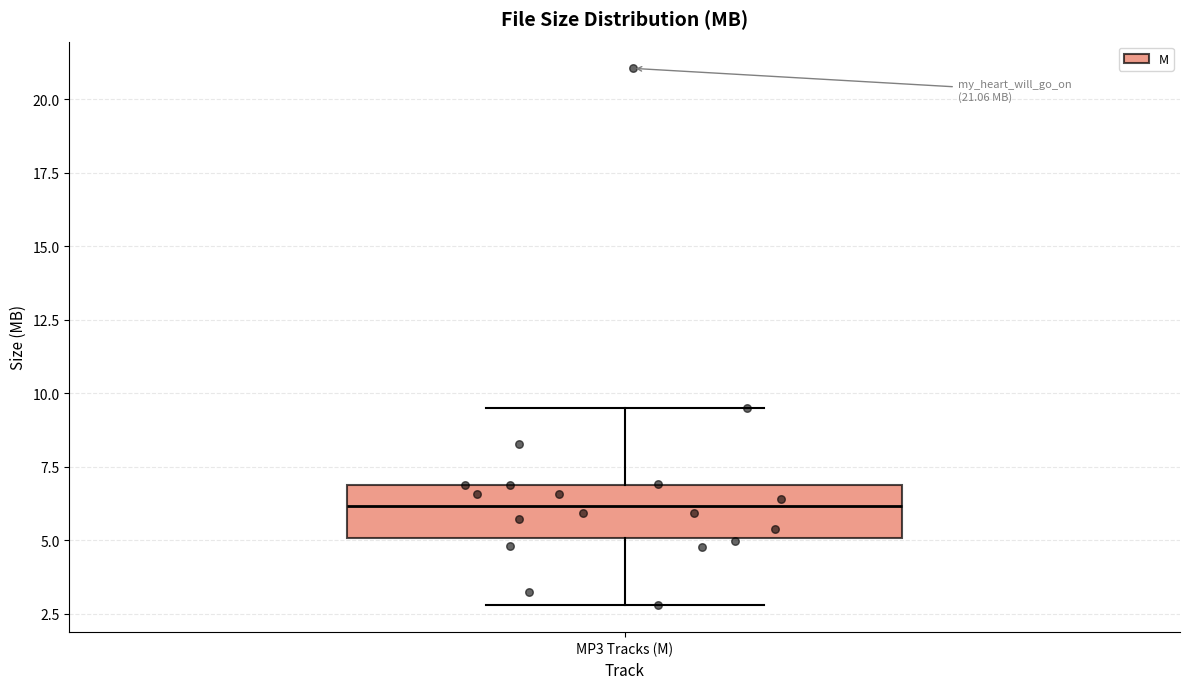

Transcribe this box plot: give where the median line is, the range the box spans, and where the two whiskers end, as read against the y-axis. The values are not printed on the chart, so give them approximately, as read against the axis.

median 6.0, box 5.0 to 7.0, whiskers 3.0 to 9.5